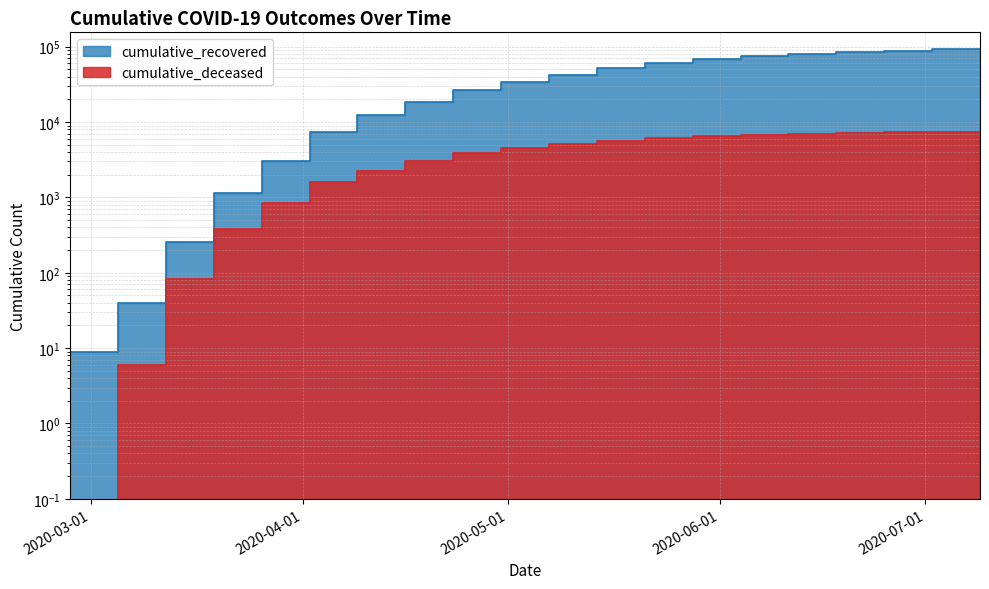

What is the sum of all cumulative_recovered values?

747992